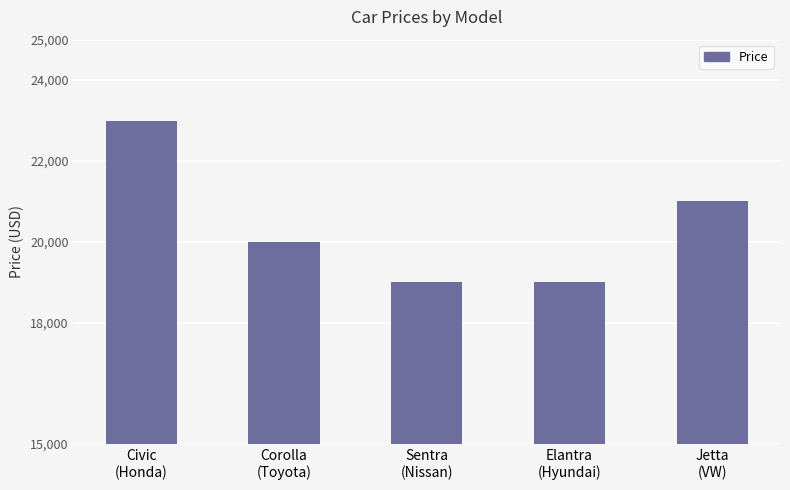

Which has a higher value, Elantra
(Hyundai) or Jetta
(VW)?

Jetta
(VW)